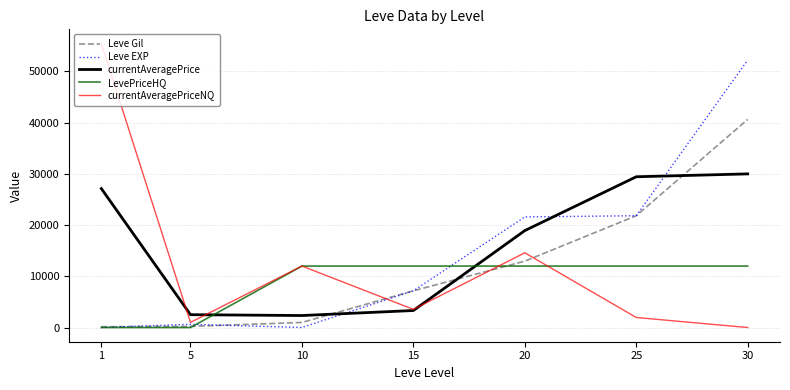

At which category does the chart reach its peak across all series?

1